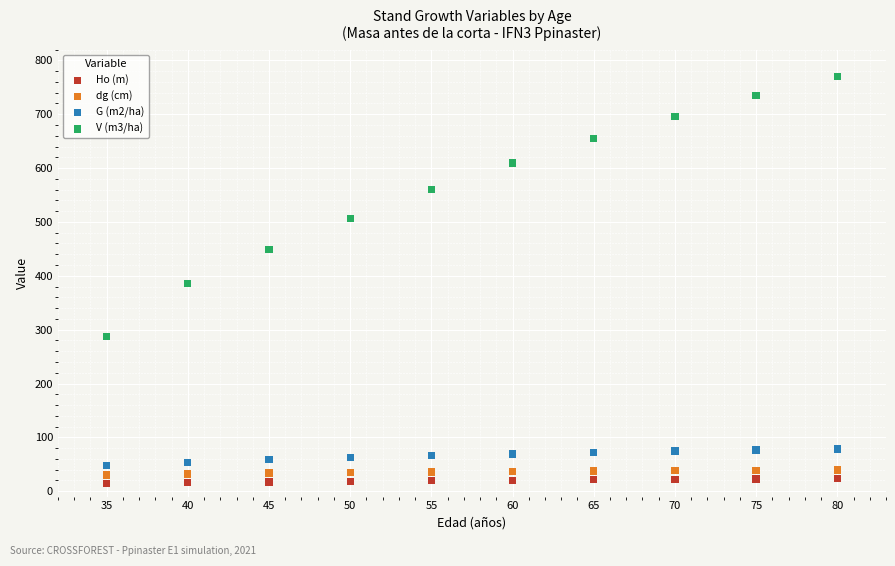

Which series has the widest spread of Y values?

V (m3/ha)